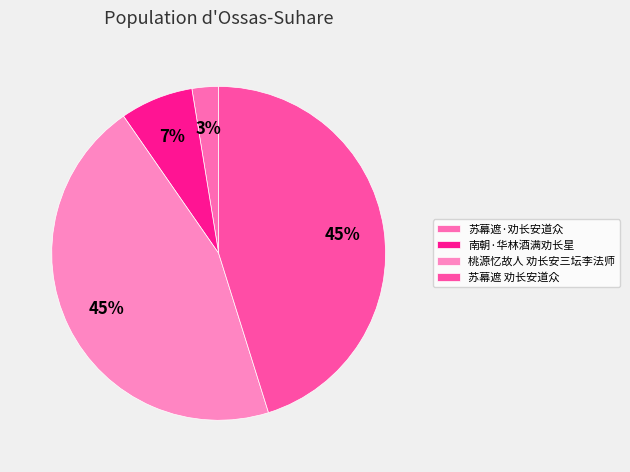

Does 苏幕遮·劝长安道众 account for over 50% of the chart?

No